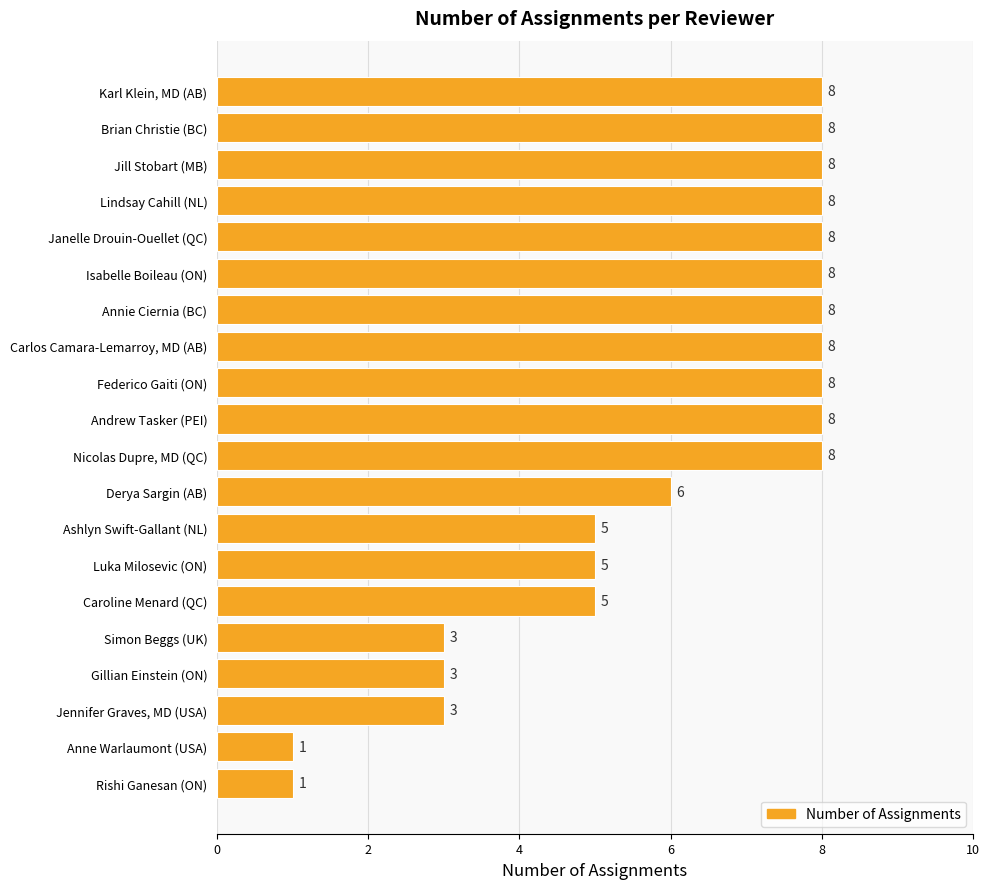

How many values are between 5 and 8?

15